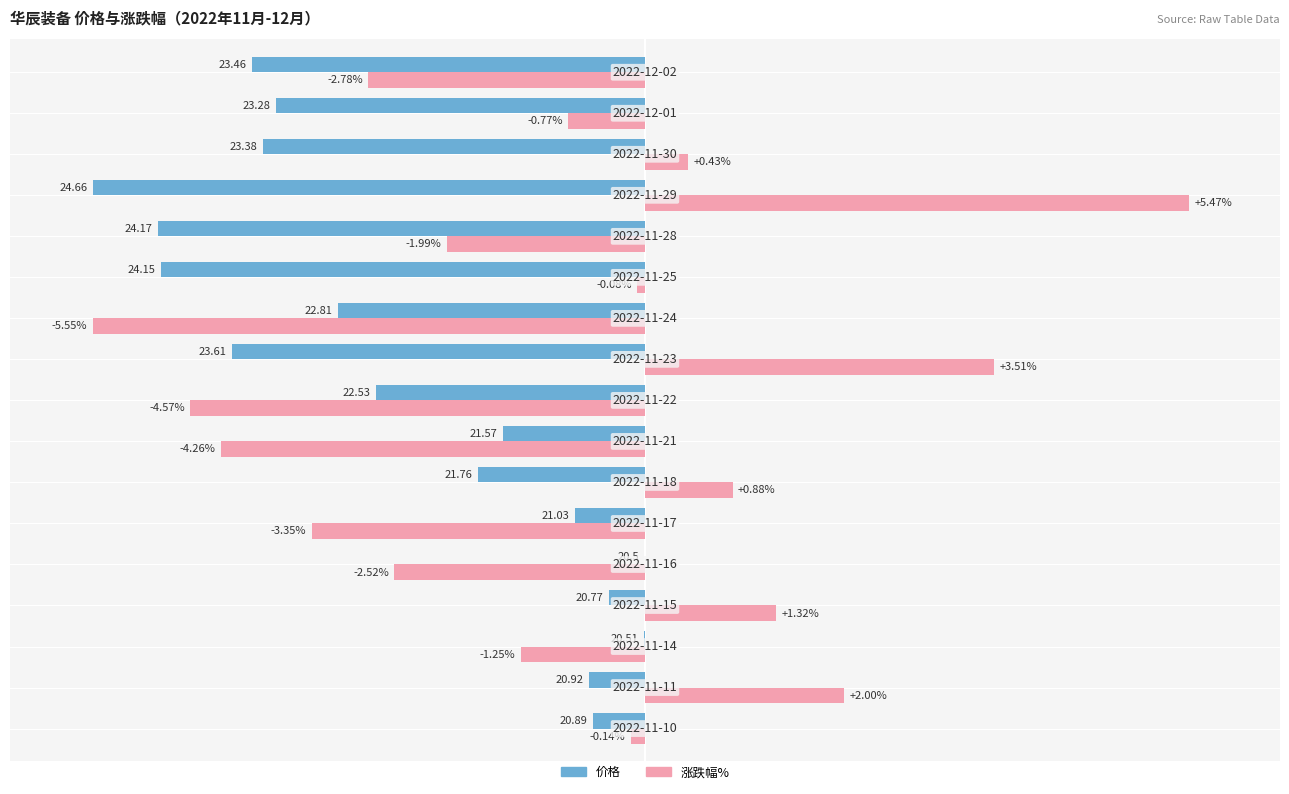

What are all the series names shown in the legend?

价格, 涨跌幅%